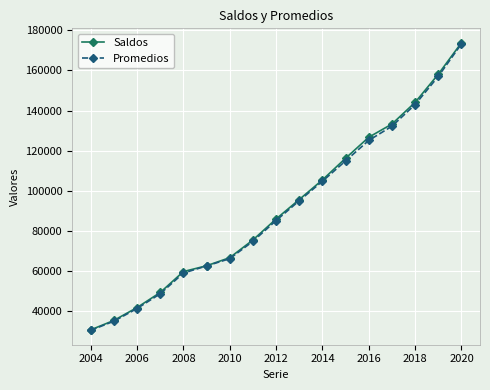

Count the number of data series in this chart.

2